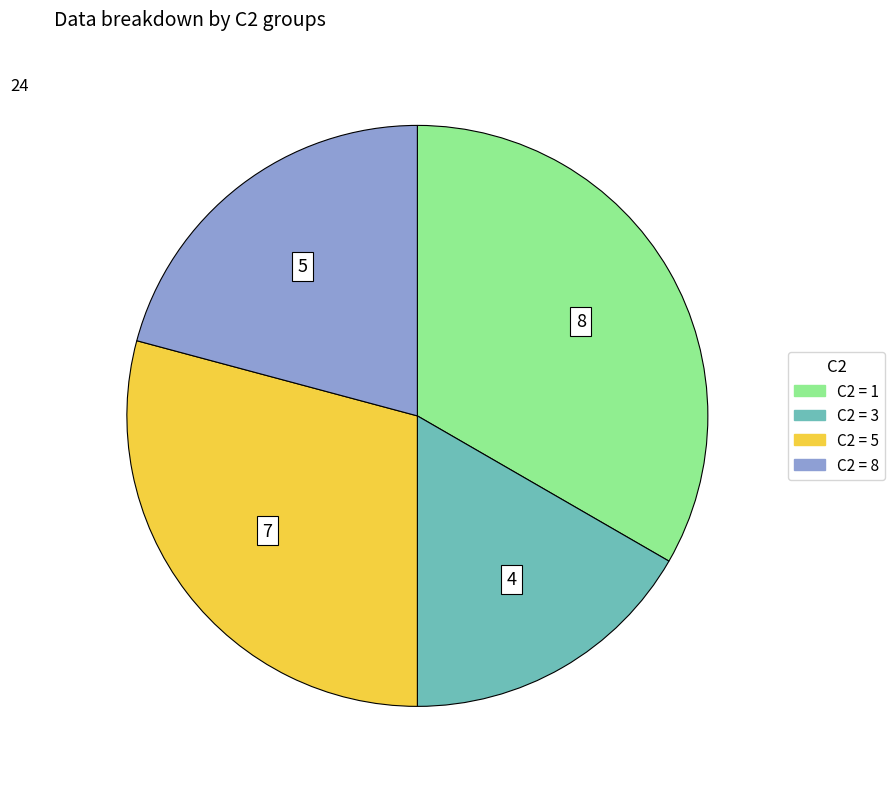

Does any single category account for the majority?

No